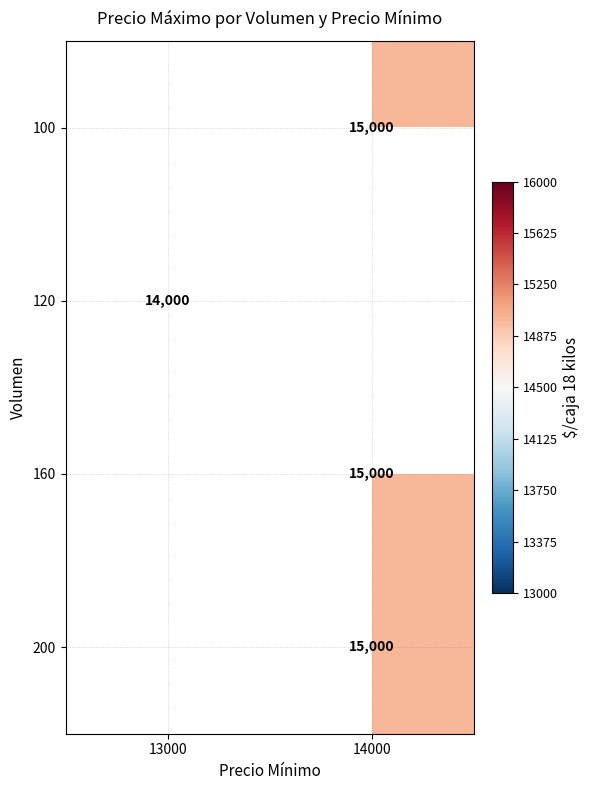

What is the maximum value shown in the chart?

15000.0